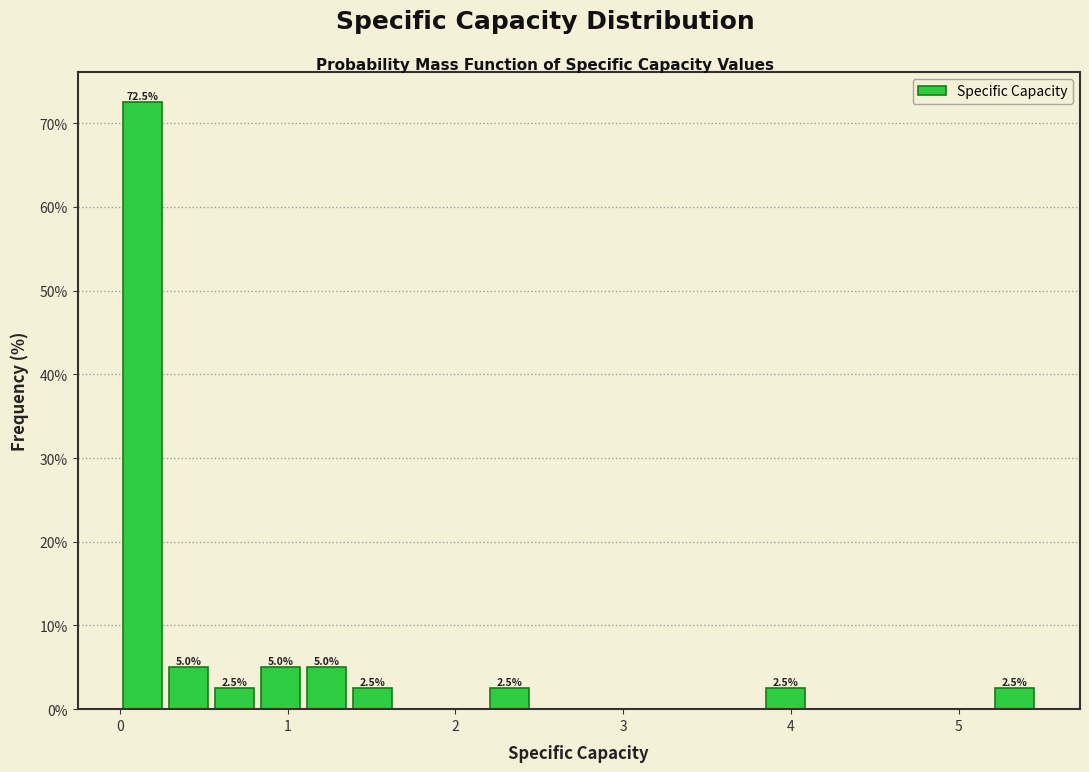

Read against the x-axis, roughly where is the centre of the tallest bar?

0.1